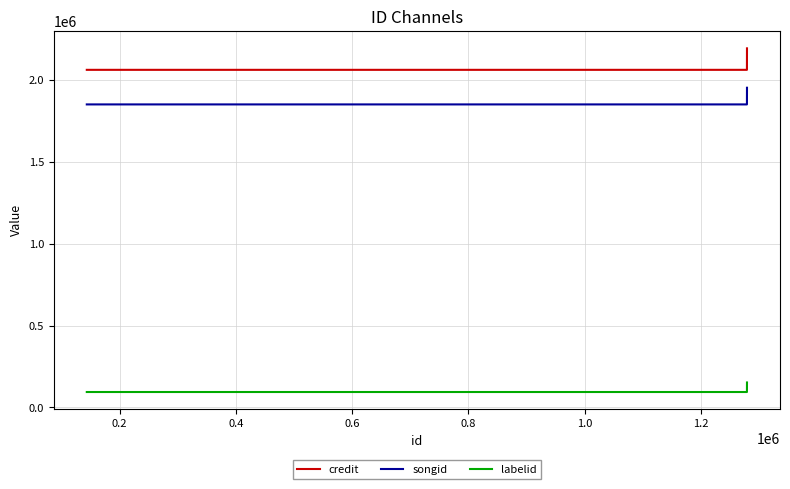

What is the difference between the maximum and minimum values in the credit series?

131238